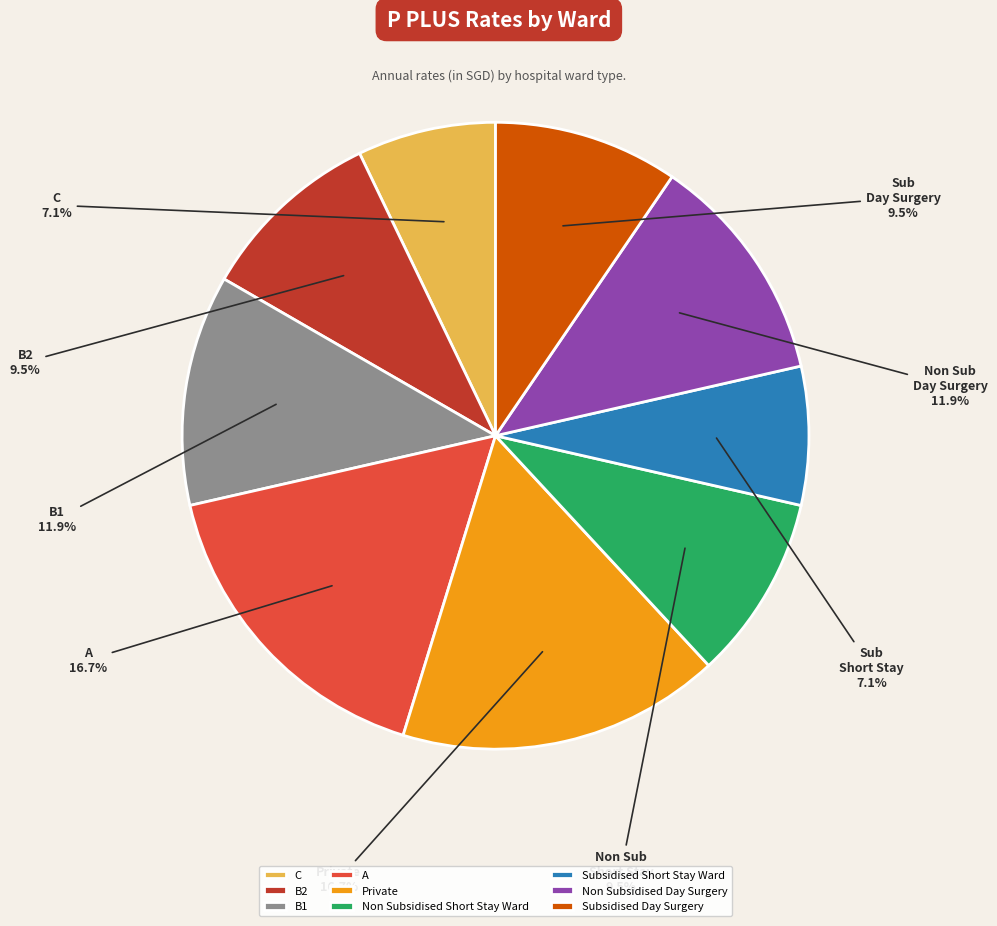

Is B2 the majority of the pie?

No